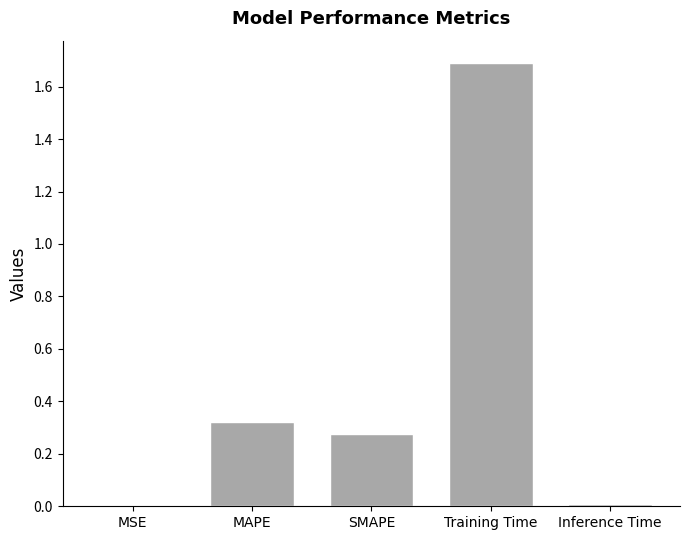

What is the difference between the maximum and second lowest values?

1.7